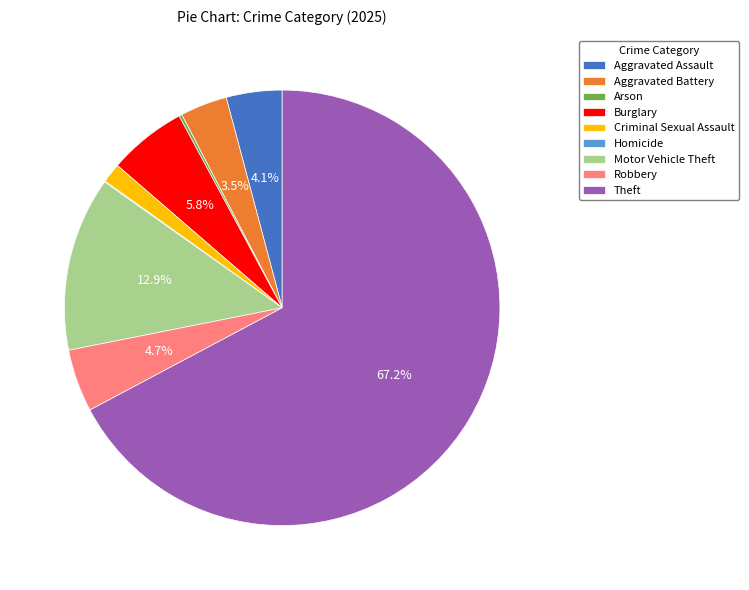

Which category accounts for the majority?

Theft